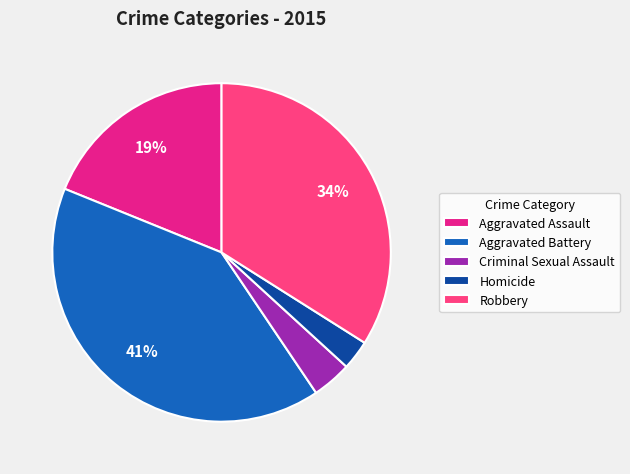

How many segments does this pie chart have?

5